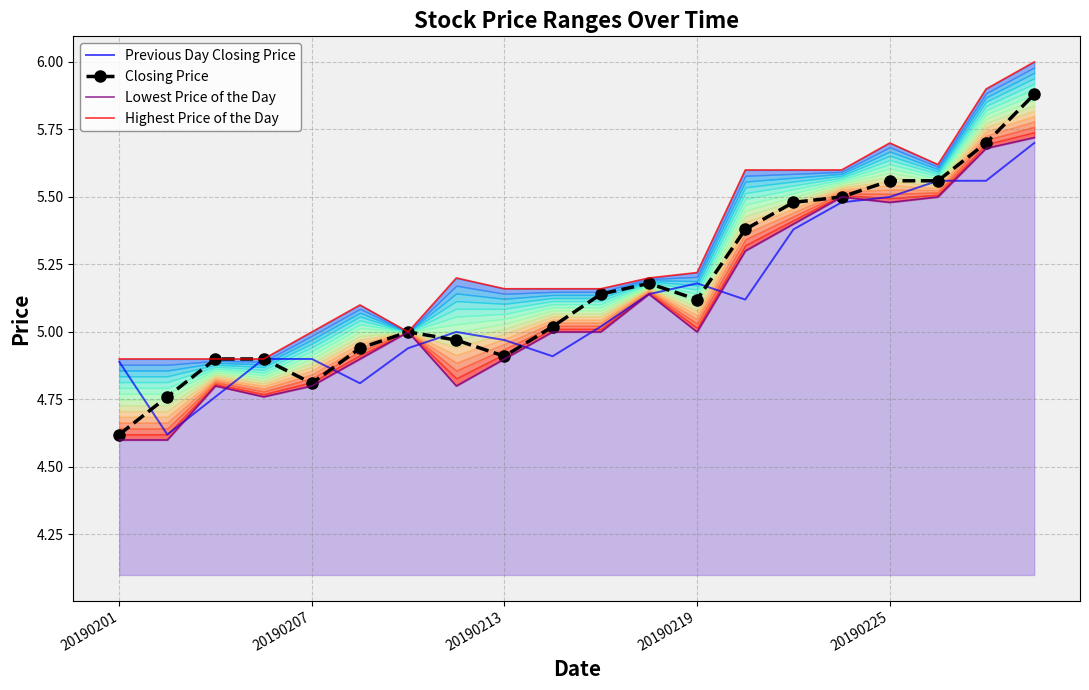

How many interior local peaks does the Closing Price series have?

2